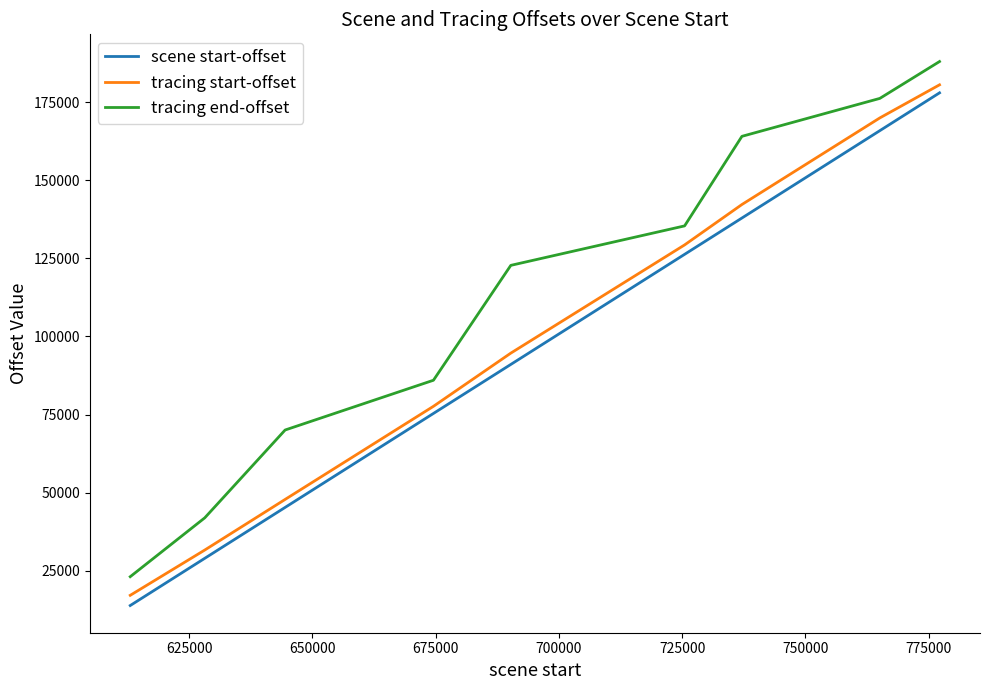

Reading left to right, transcribe all the data shown in this chart.

scene start-offset: 13839	28957	45261	75354	91051	126310	137939	165917	178033
tracing start-offset: 17110	31609	47818	77638	94674	129329	142266	169997	180598
tracing end-offset: 23073	41922	70048	85985	122779	135420	164100	176250	188058